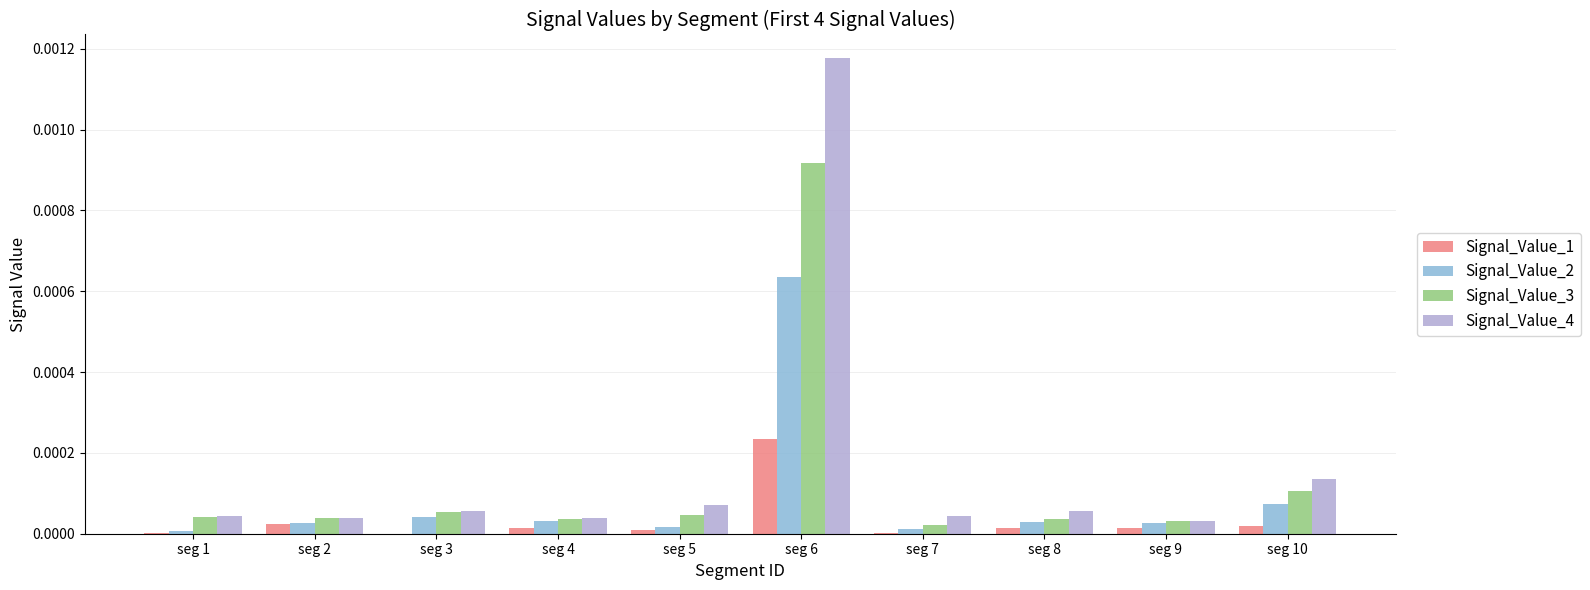

How many groups of bars are there?

10